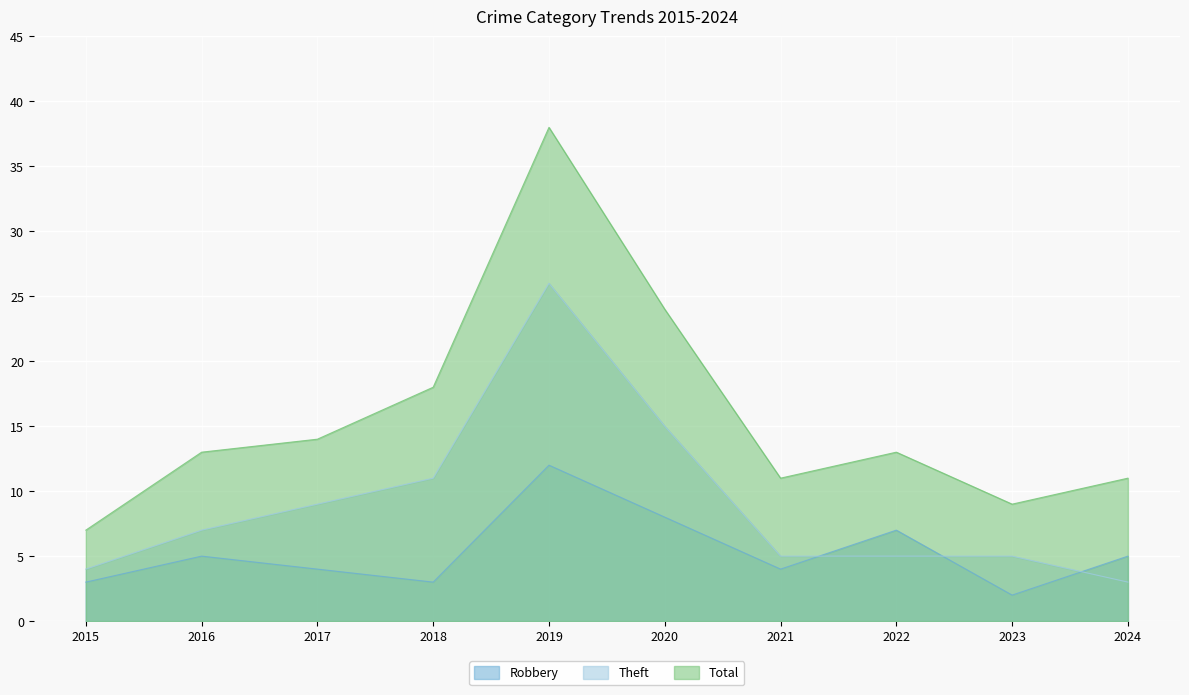

True or false: Robbery and Total intersect in this chart.

False